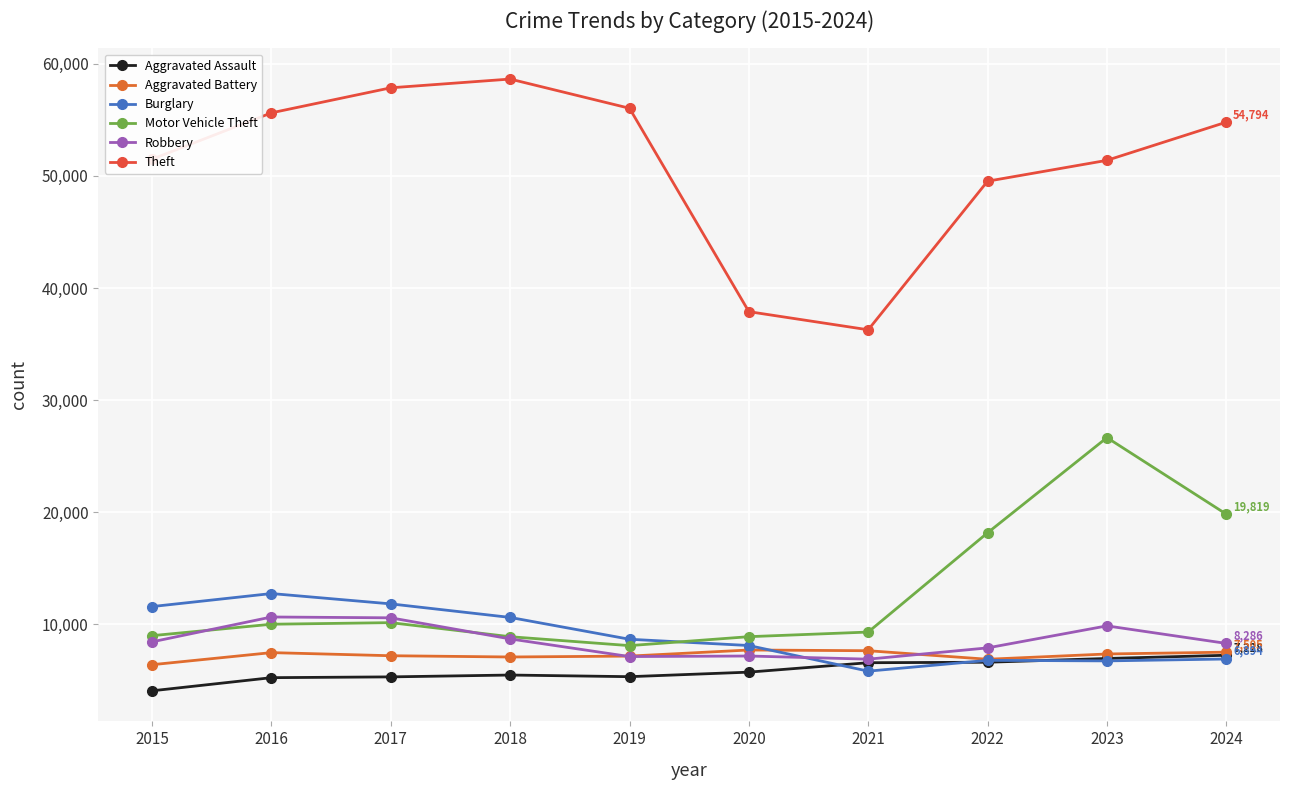

What are all the series names shown in the legend?

Aggravated Assault, Aggravated Battery, Burglary, Motor Vehicle Theft, Robbery, Theft